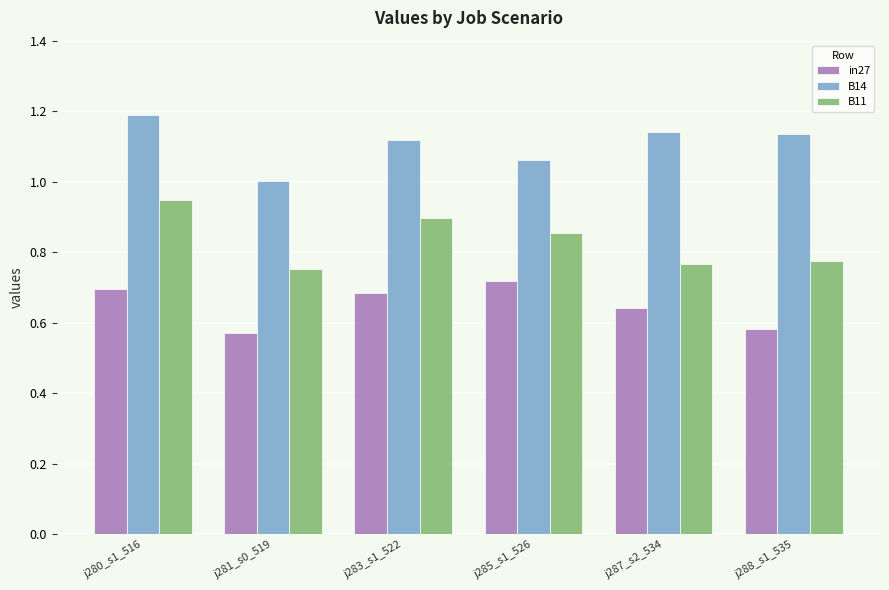

Between j280_s1_516 and j288_s1_535, which series saw the biggest shift?

B11